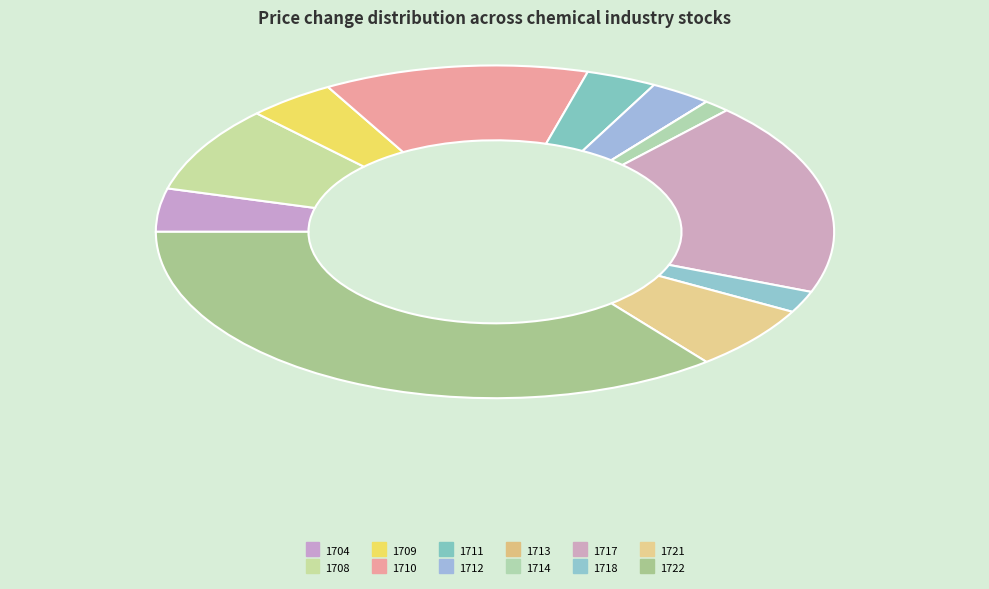

True or false: 1714 accounts for 1% of the total.

True